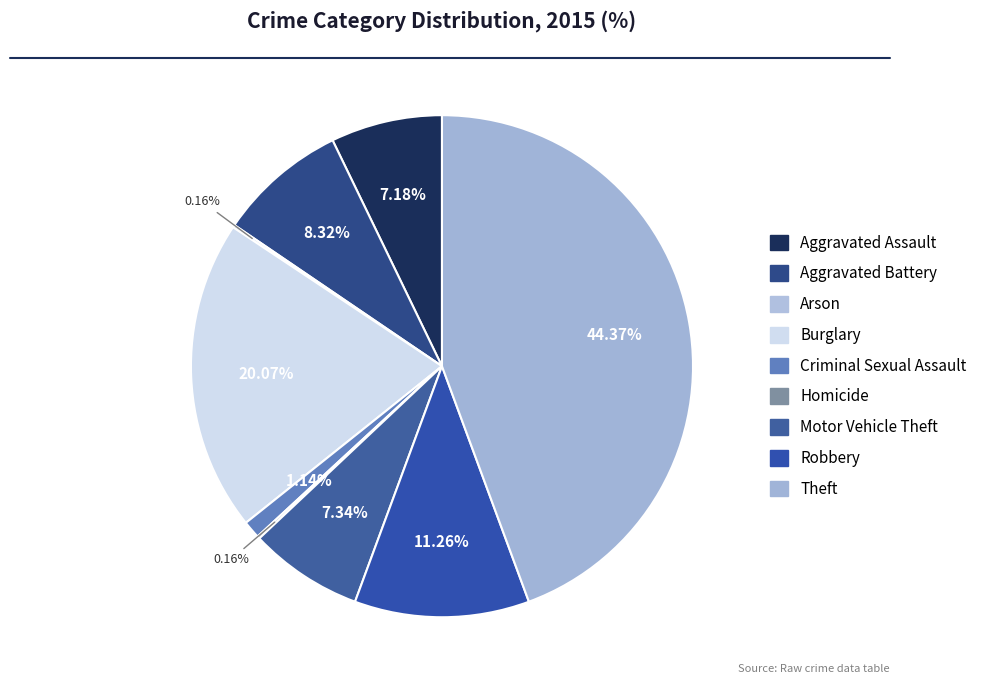

Which has a higher value, Arson or Aggravated Battery?

Aggravated Battery